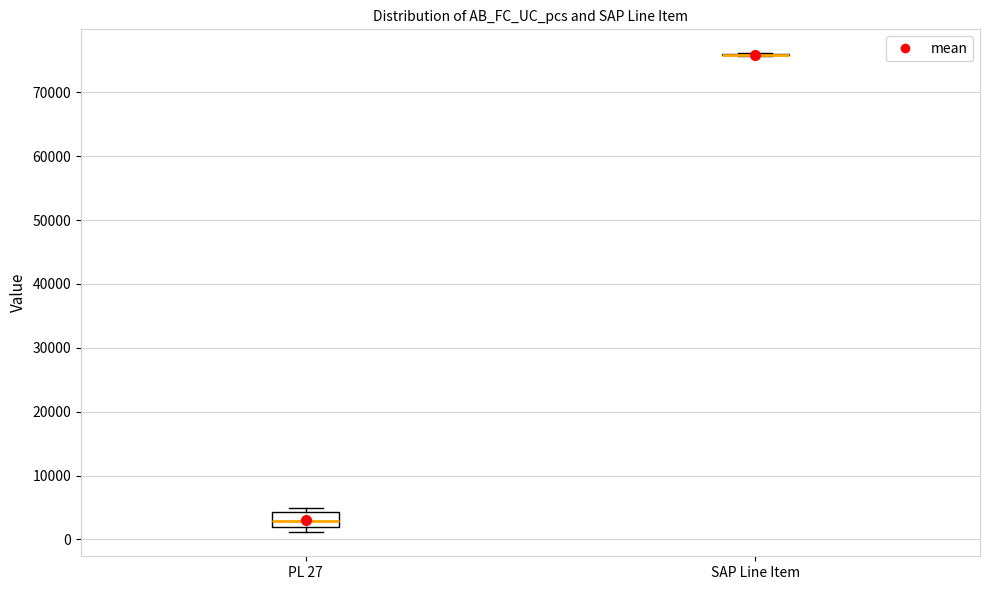

Where is the upper edge of the box for PL 27 on the y-axis? The values are not printed on the chart, so give them approximately, as read against the axis.

4000